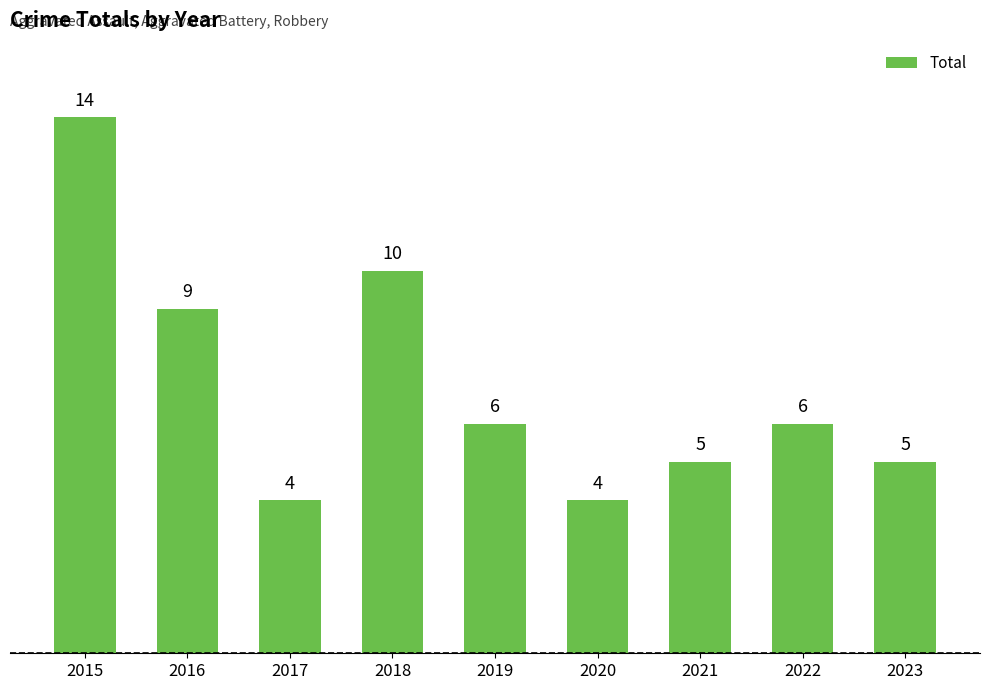

What is the change in value from 2019 to 2021?

-1